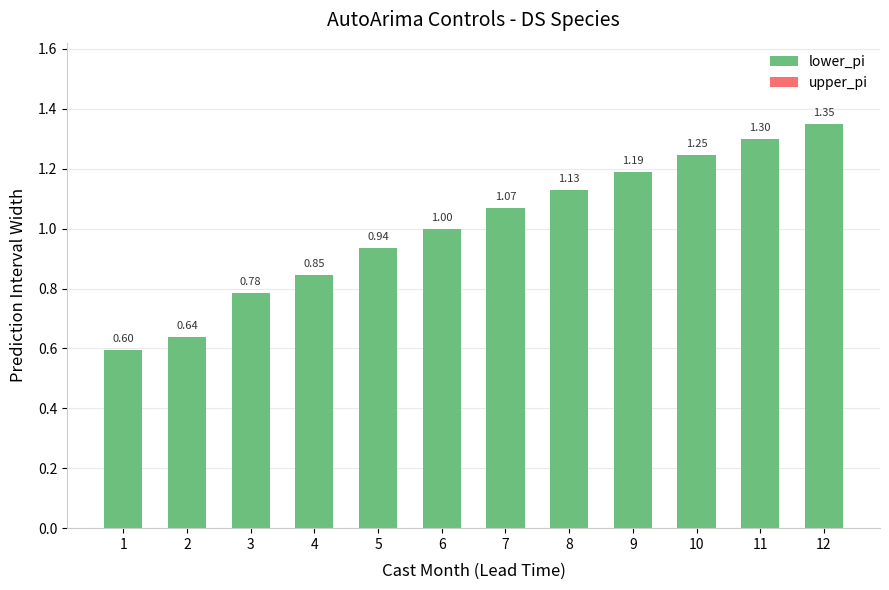

What is the change in value from 8 to 12?

+0.2